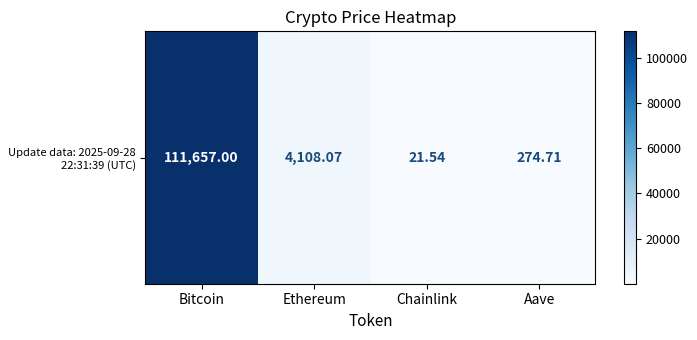

At which category does the chart reach its minimum across all series?

Chainlink